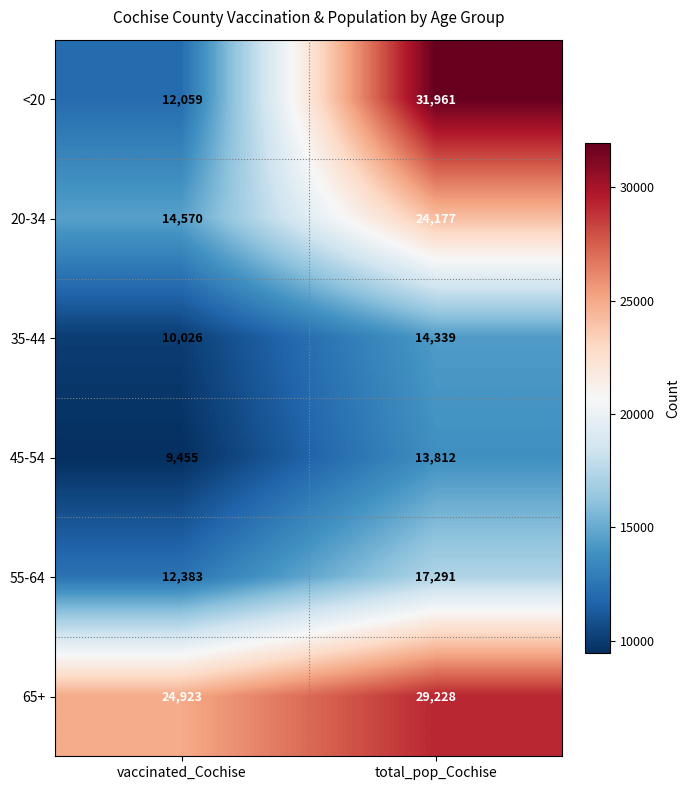

Reading right to left, list all the values displayed in this chart.

<20: 31961	12059
20-34: 24177	14570
35-44: 14339	10026
45-54: 13812	9455
55-64: 17291	12383
65+: 29228	24923